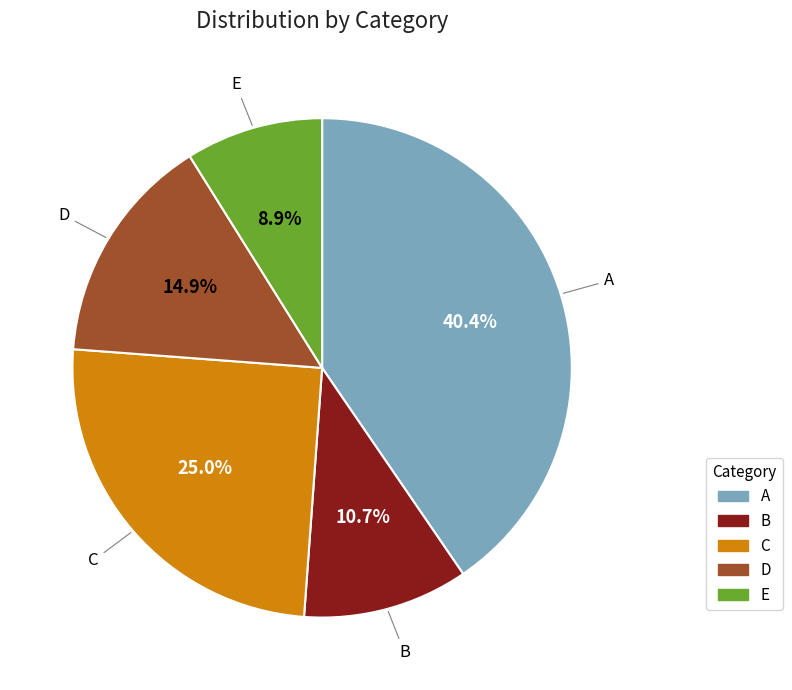

How many segments does this pie chart have?

5